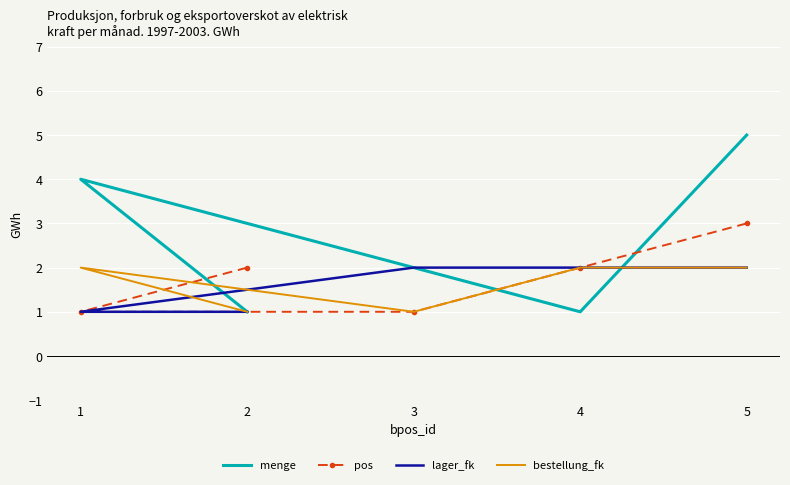

At which label does lager_fk reach its minimum?

2